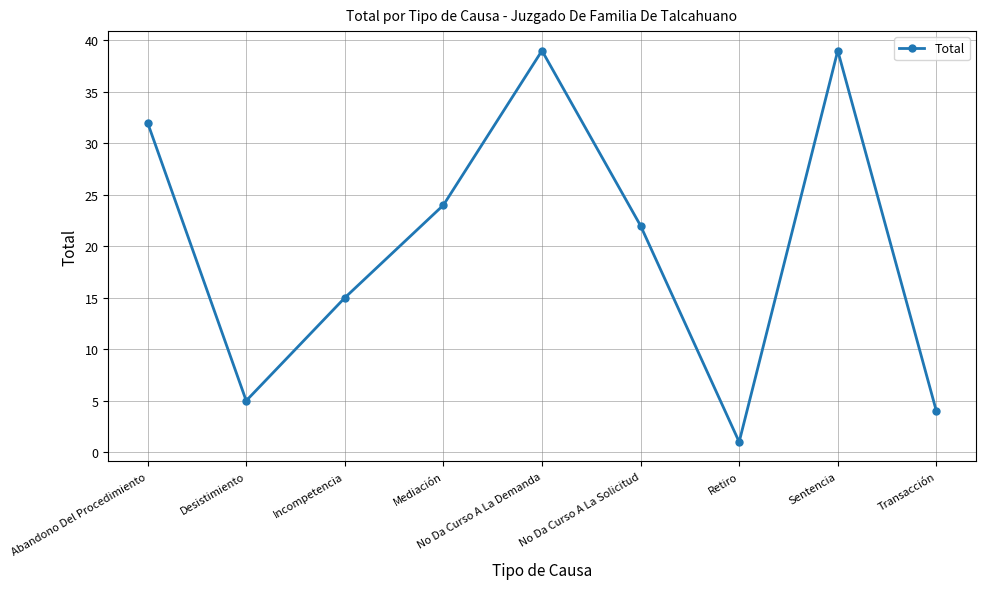

What is the label of the 2nd point from the right?

Sentencia